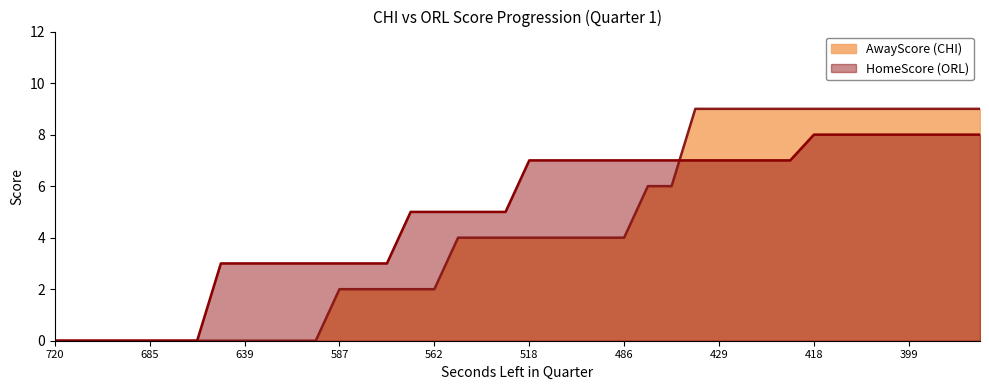

How many data points in AwayScore are less than 4?

17